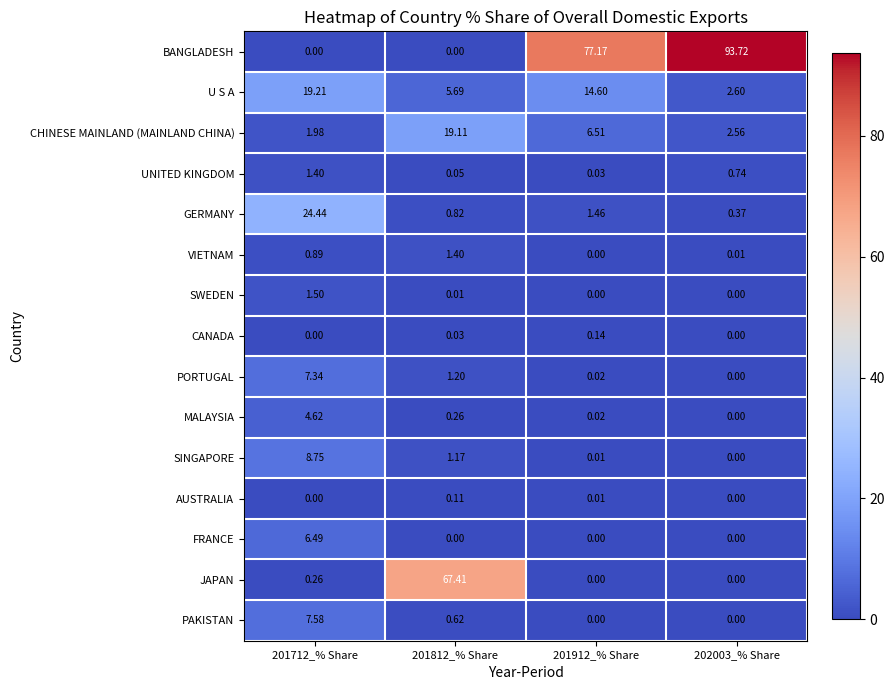

Which category has the highest value across all series?

202003_% Share